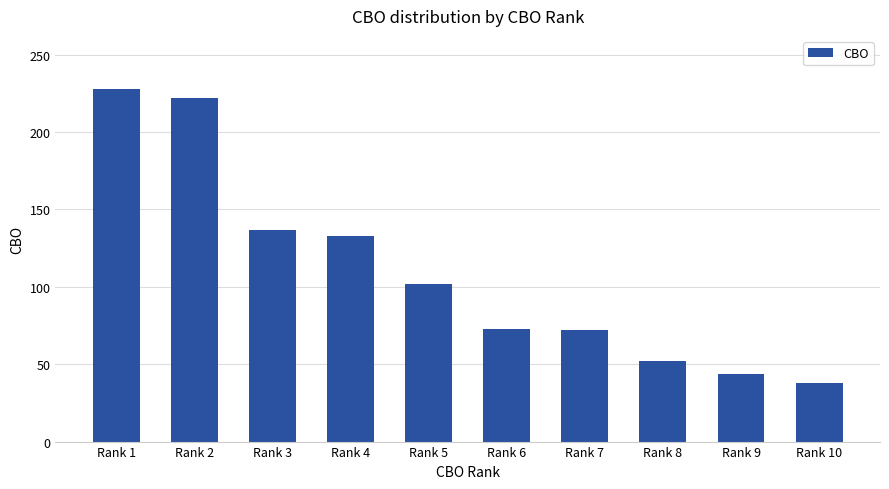

Which has a higher value, Rank 5 or Rank 4?

Rank 4